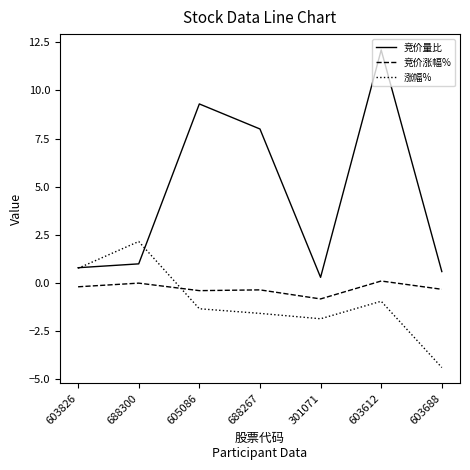

Which series has the widest spread of values?

竞价量比